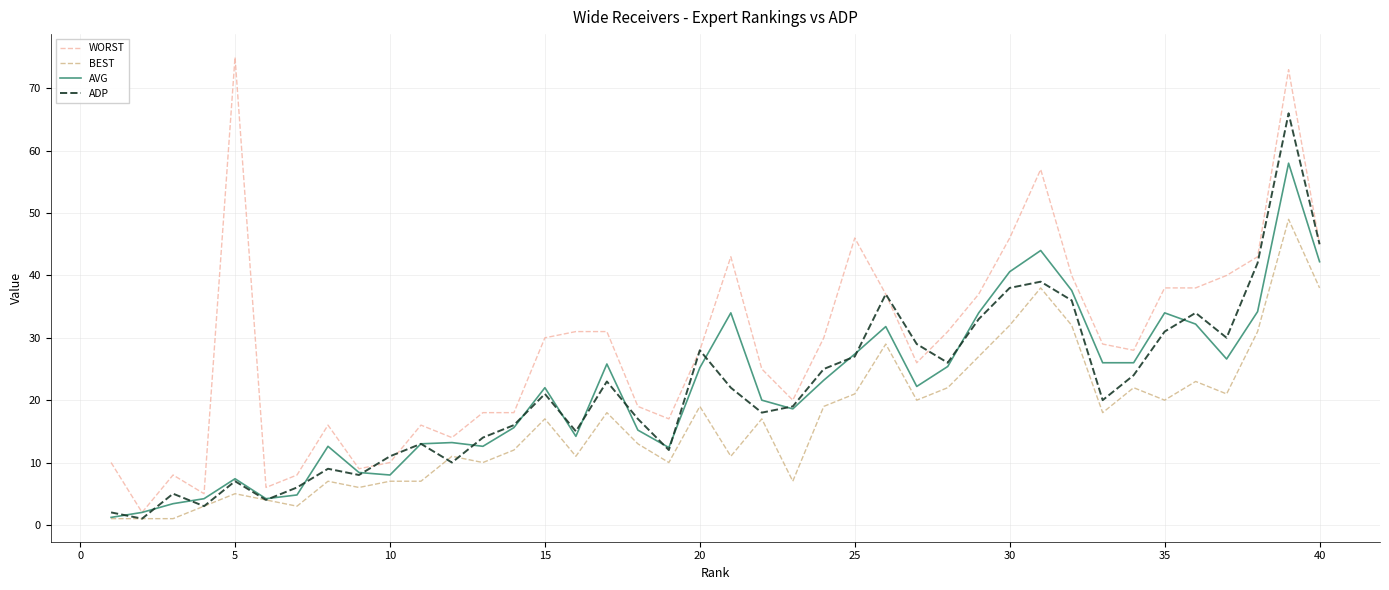

What is the greatest value displayed?

75.0